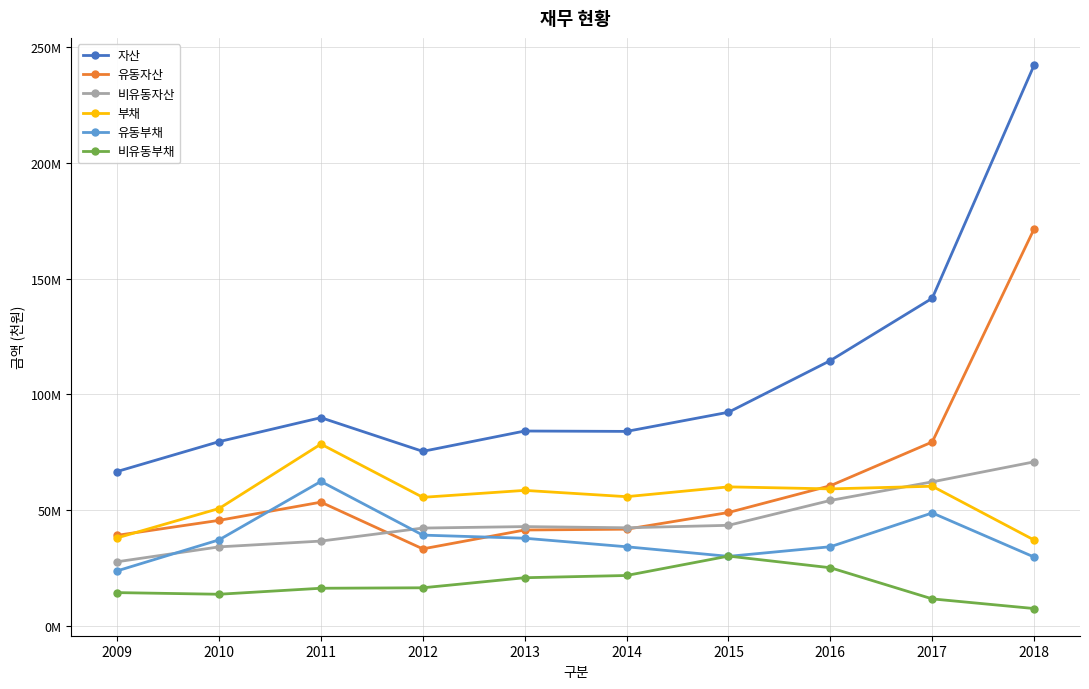

True or false: 비유동자산 has a value of 46879777 at 2010.

False